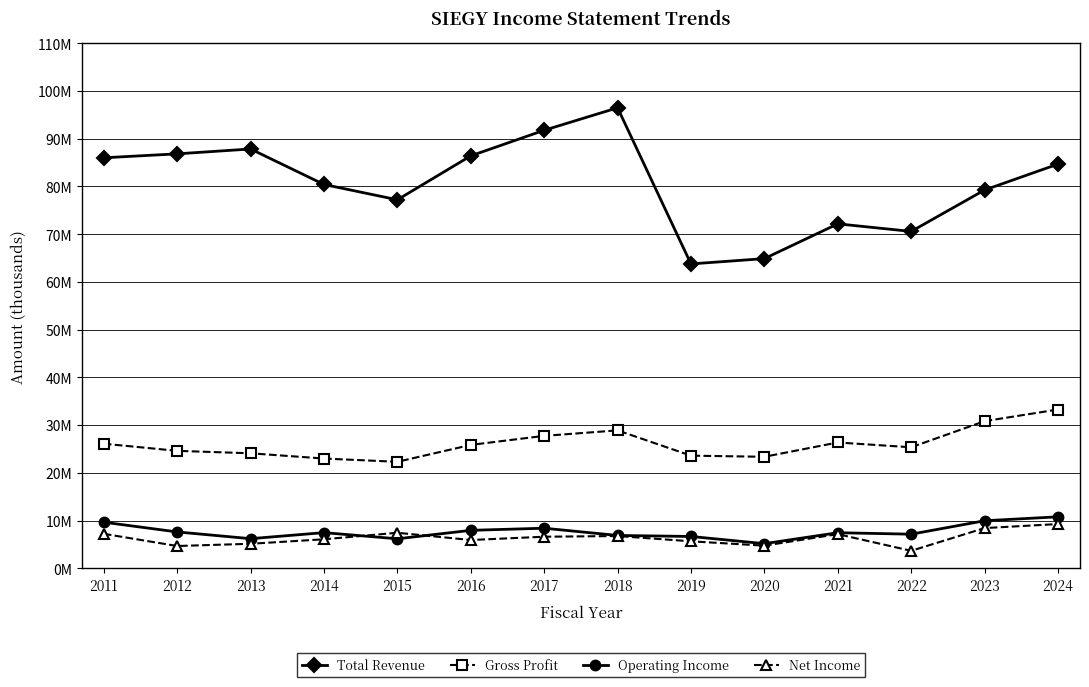

Is this an area chart (filled region under the line)?

No